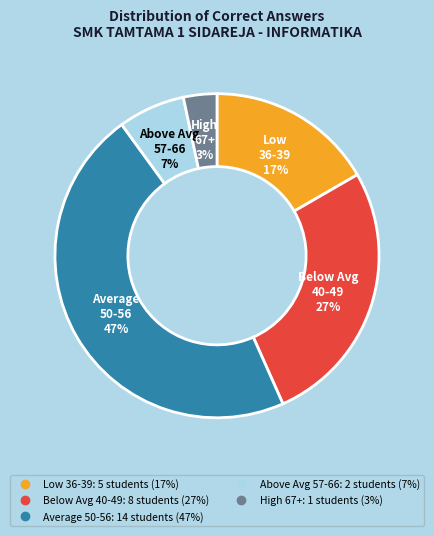

Count the number of slices in the pie.

5